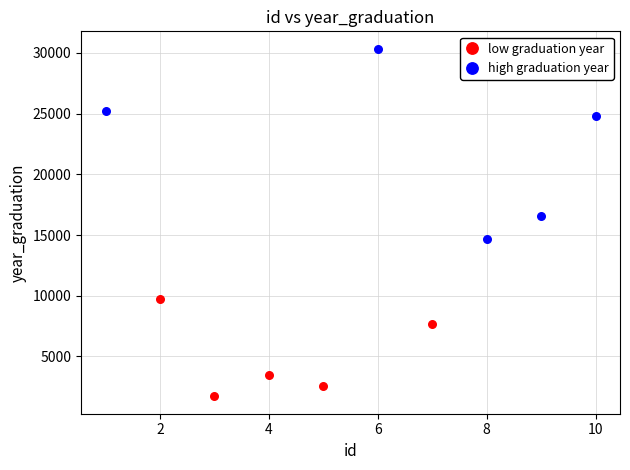

Which series contains the highest Y value?

high graduation year